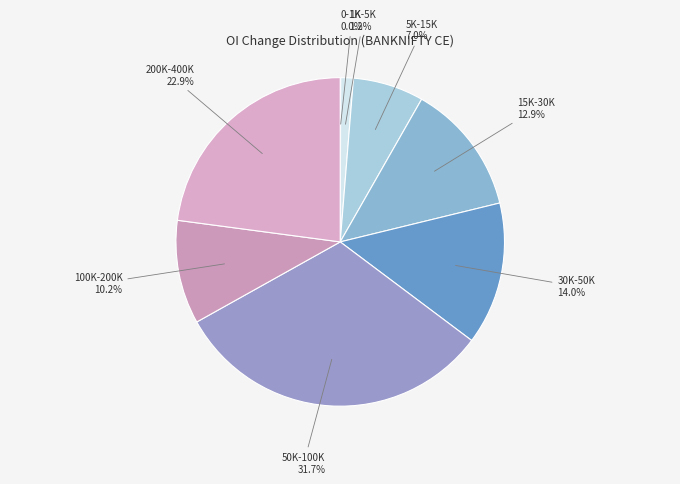

Is there any slice that represents more than half of the pie?

No